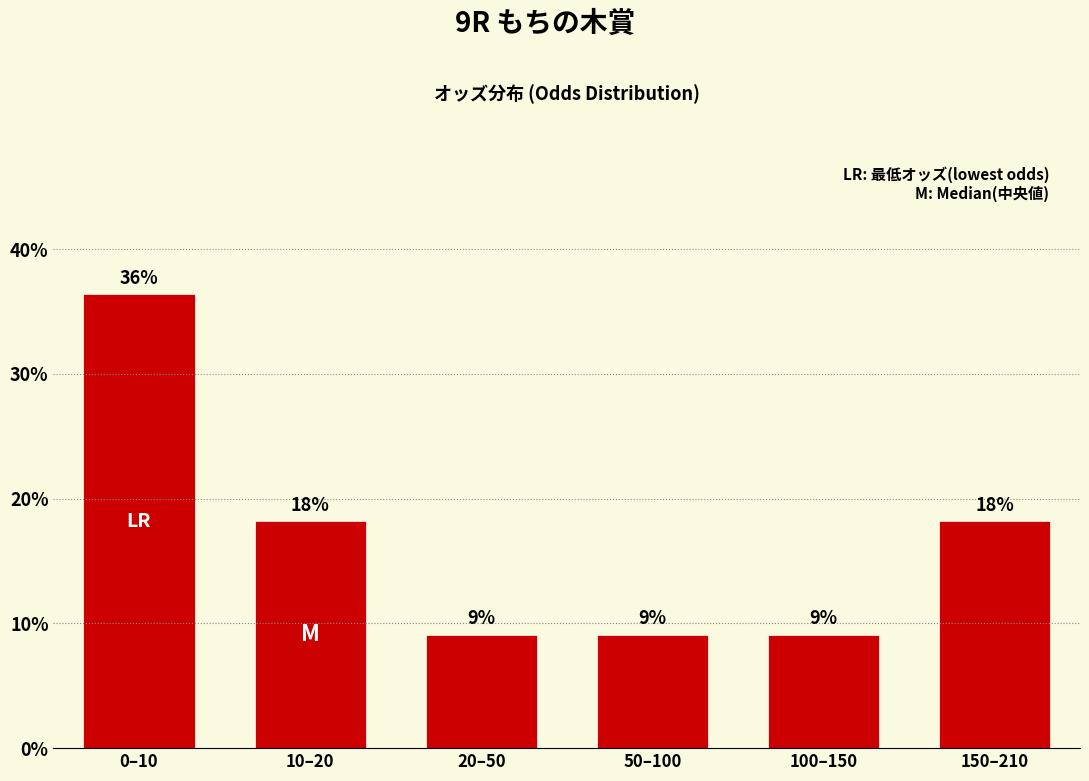

How many bars are there in total?

6